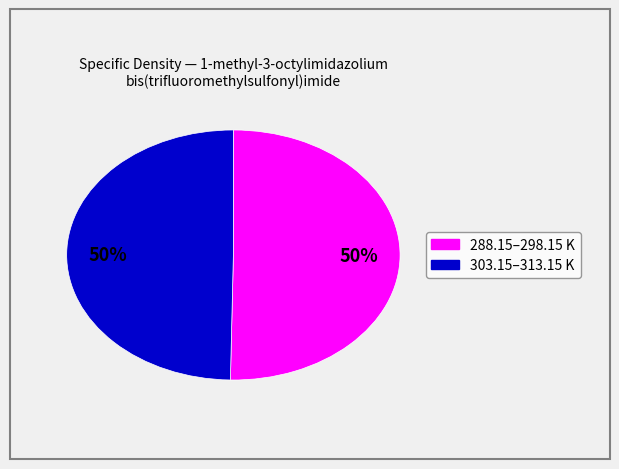

To the nearest percent, what is the average slice percentage?

50%